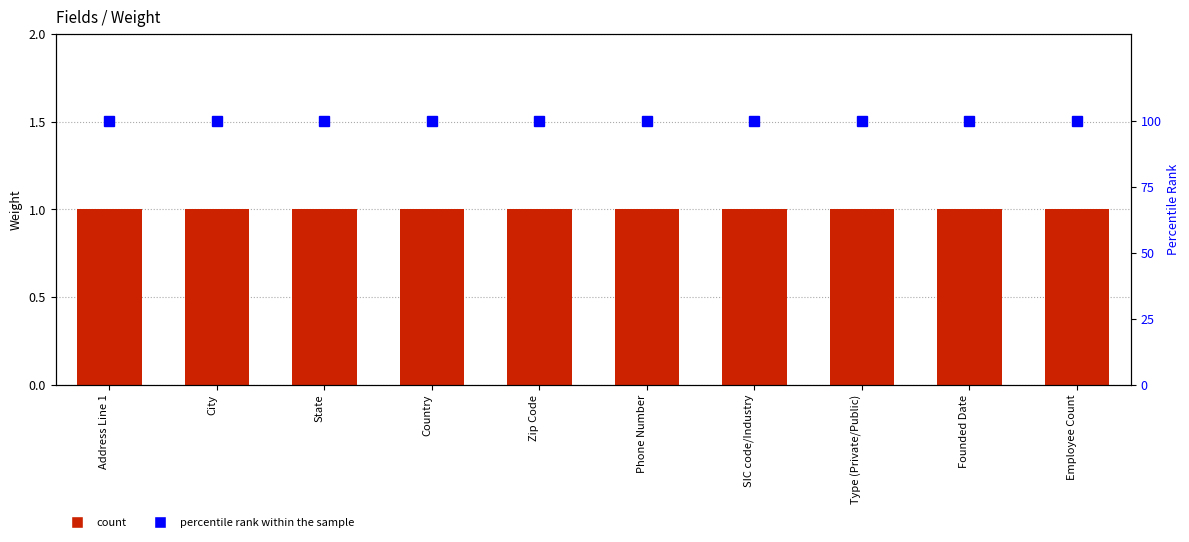

Is the value of Weight at Phone Number greater than the value of percentile rank within the sample at Address Line 1?

No